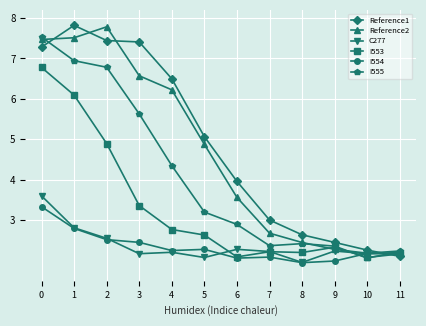

True or false: I555 and Reference1 intersect in this chart.

True